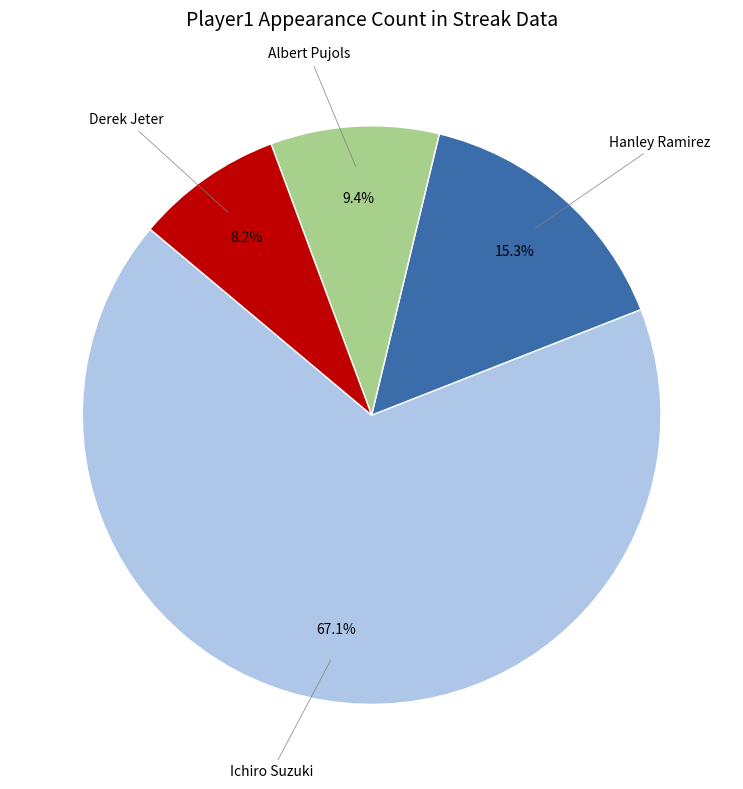

Does any single category account for the majority?

Yes